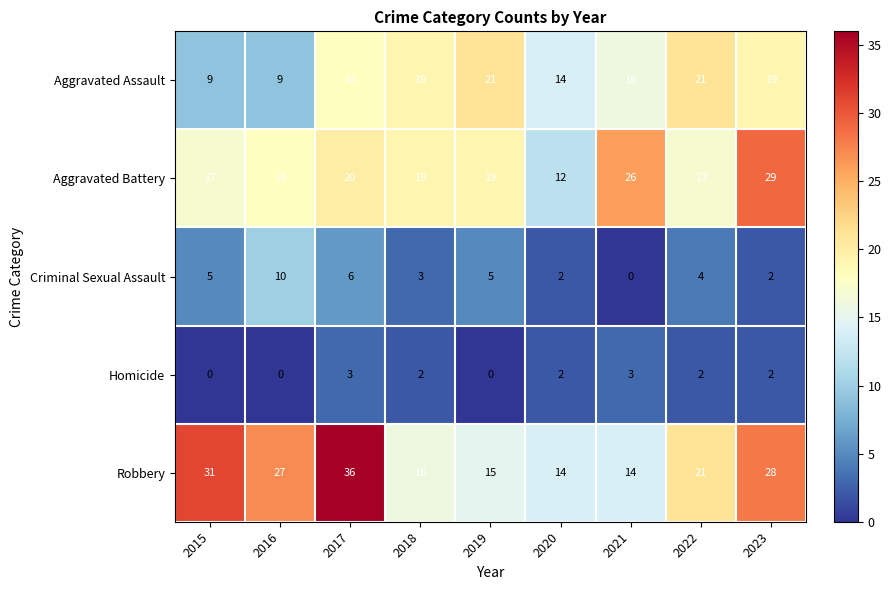

Which category has the lowest value in the Aggravated Battery series?

2020